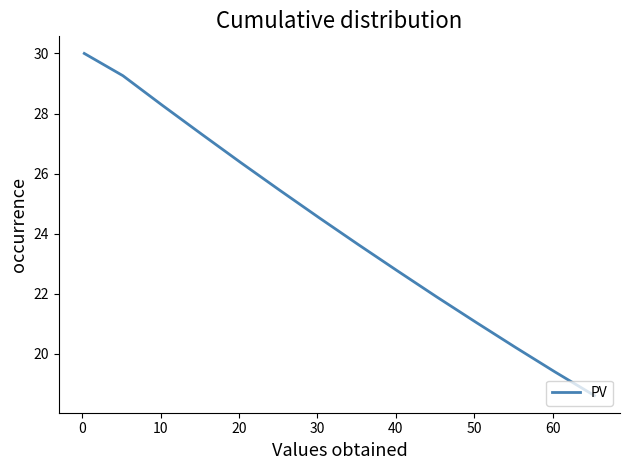

How many lines are shown in the chart?

1